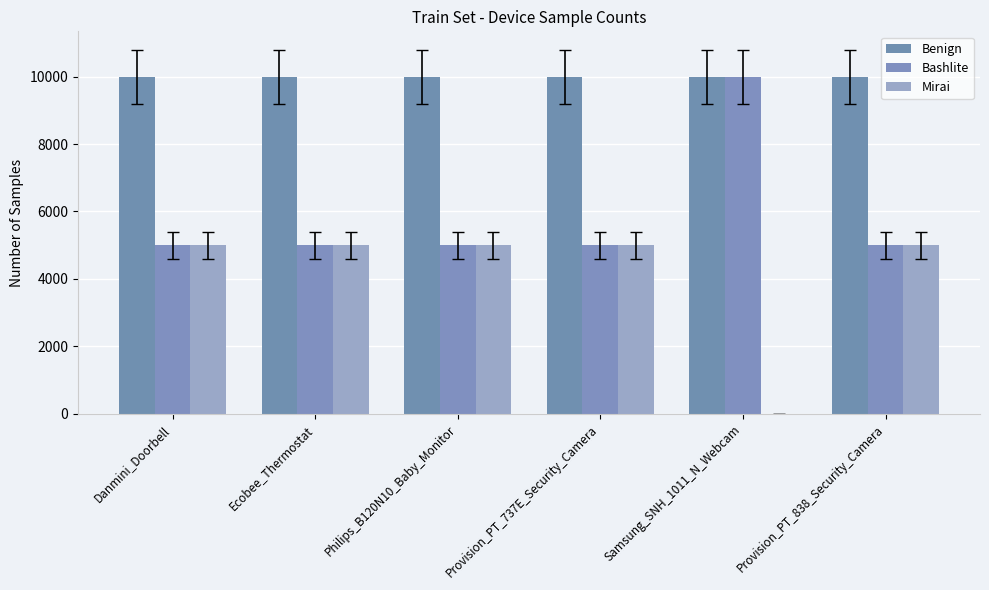

Is the value of Bashlite at Ecobee_Thermostat greater than the value of Mirai at Provision_PT_838_Security_Camera?

No